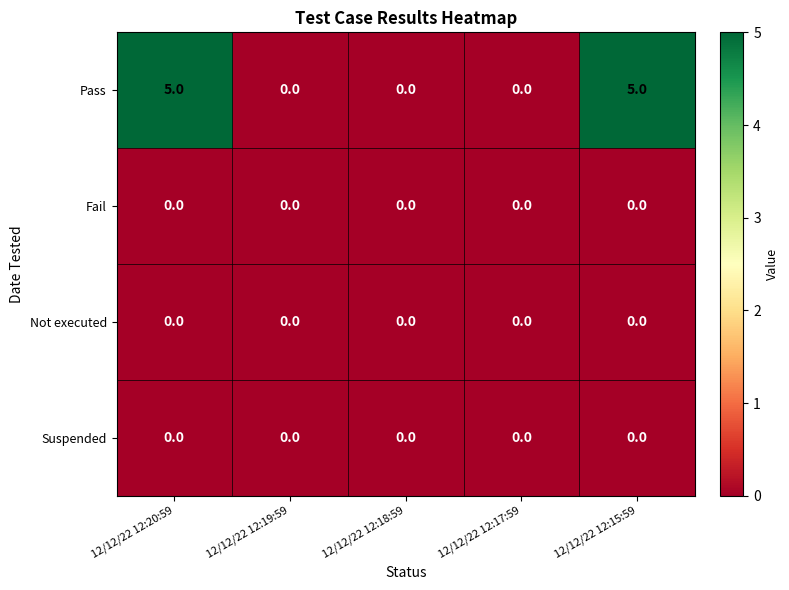

What is the greatest value displayed?

5